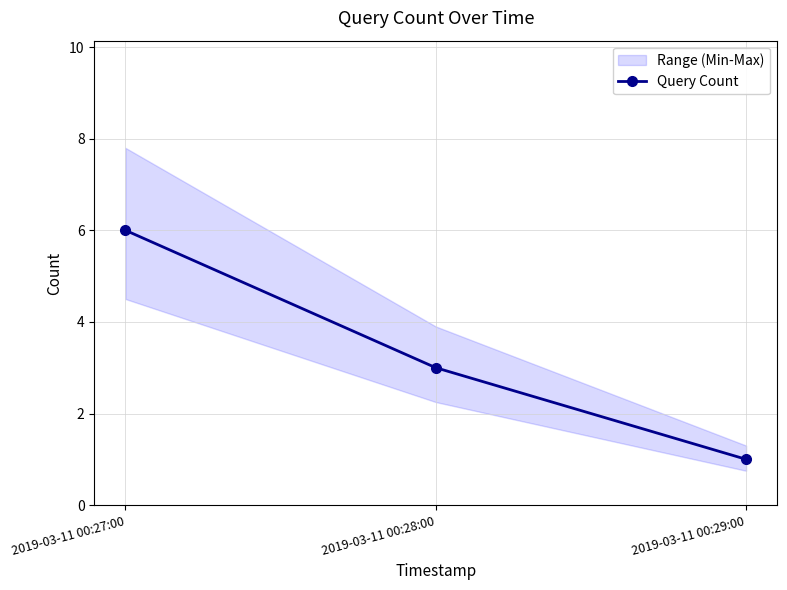

Does the chart have visible grid lines?

Yes